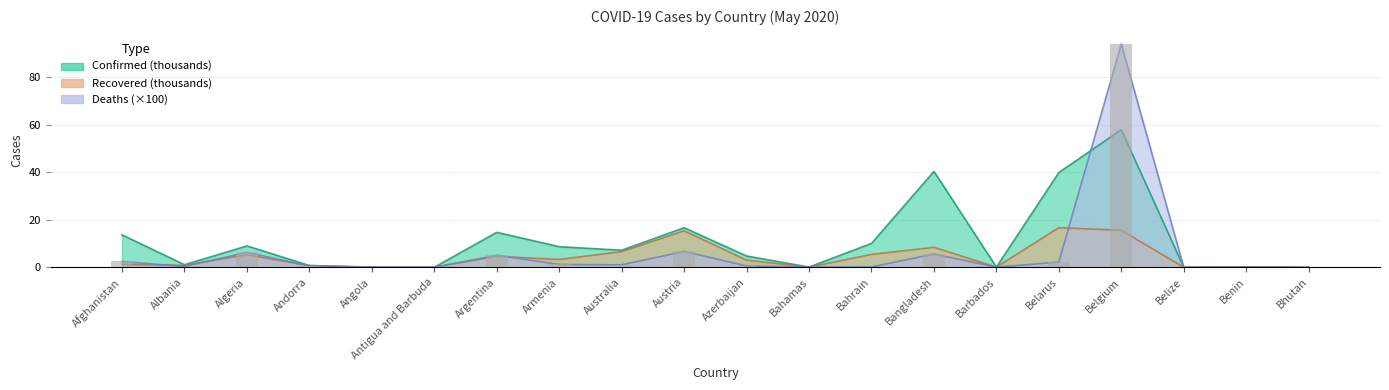

Which series changed the most between Algeria and Argentina?

Confirmed